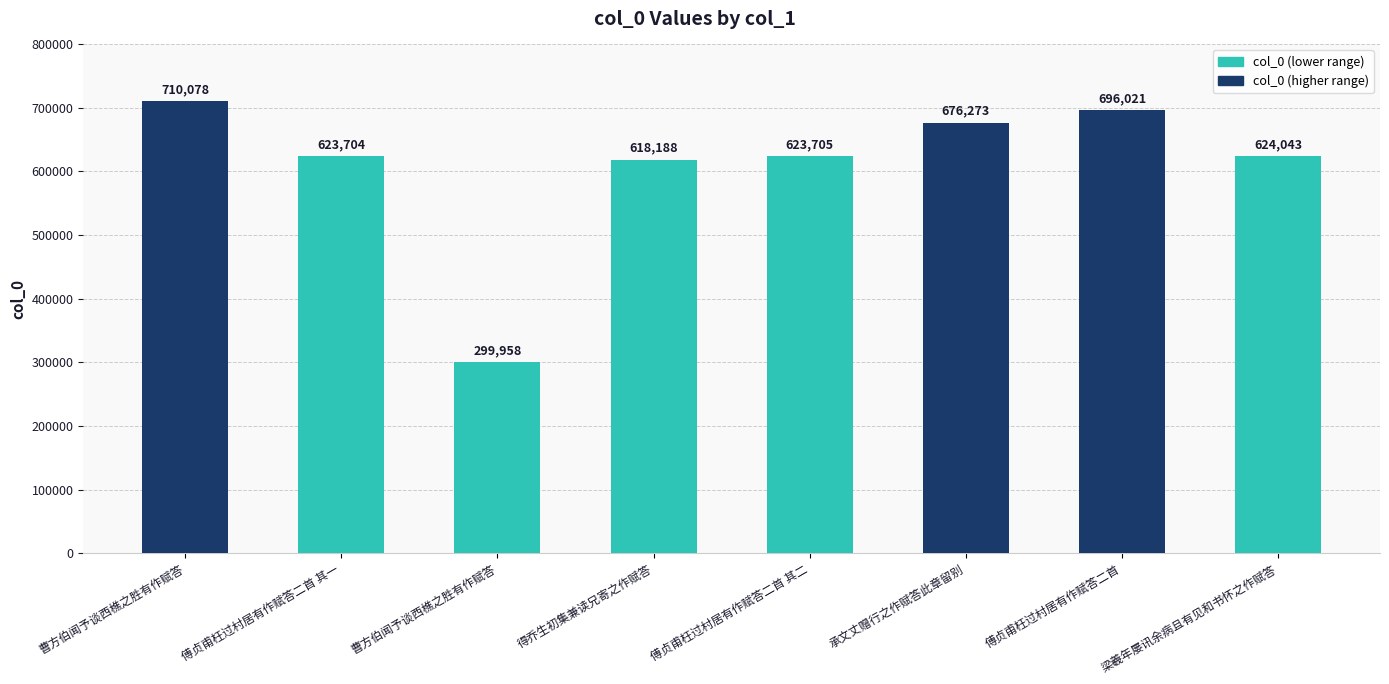

What is the label of the 8th bar from the left?

梁羲年屡讯余病且有见和书怀之作赋答